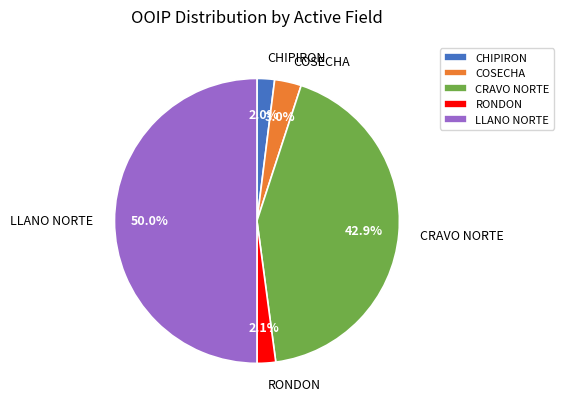

What is the largest slice in the pie chart?

LLANO NORTE